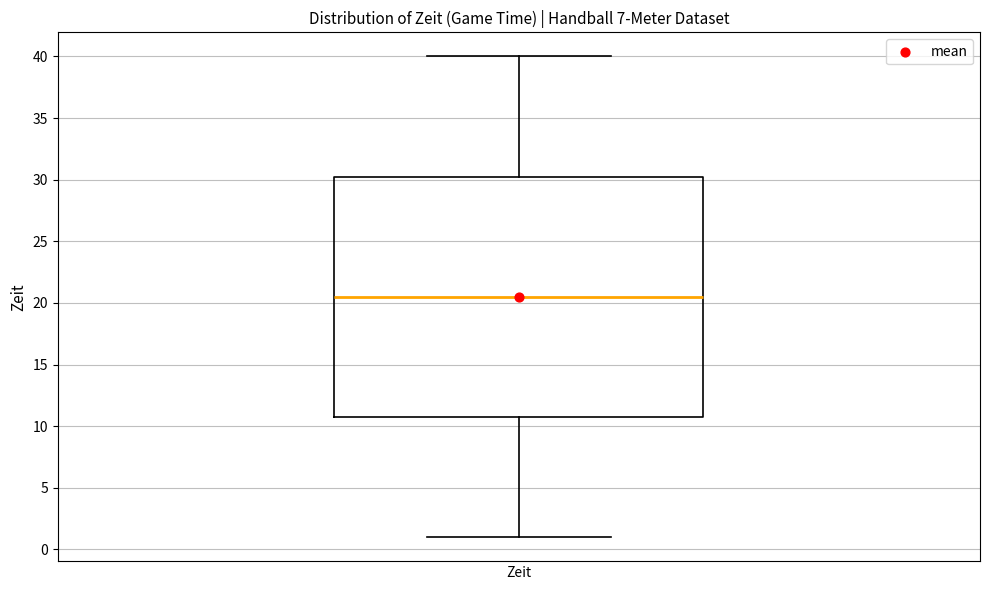

Read this box plot against the y-axis: the position of the median line, the range covered by the box, and the ends of both whiskers. The values are not printed on the chart, so give them approximately, as read against the axis.

median 20.5, box 11.0 to 30.5, whiskers 1.0 to 40.0